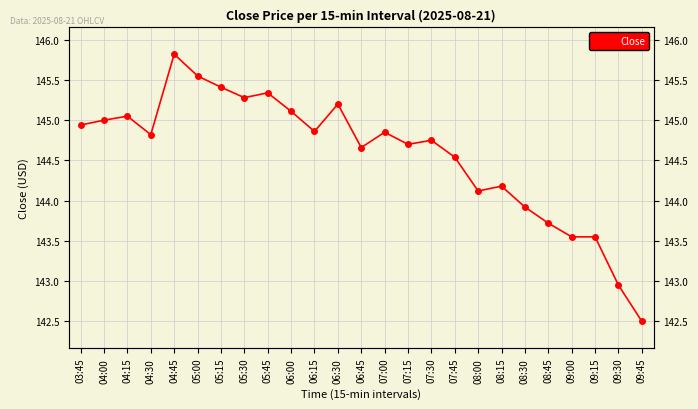

How many data points are above 144?

19